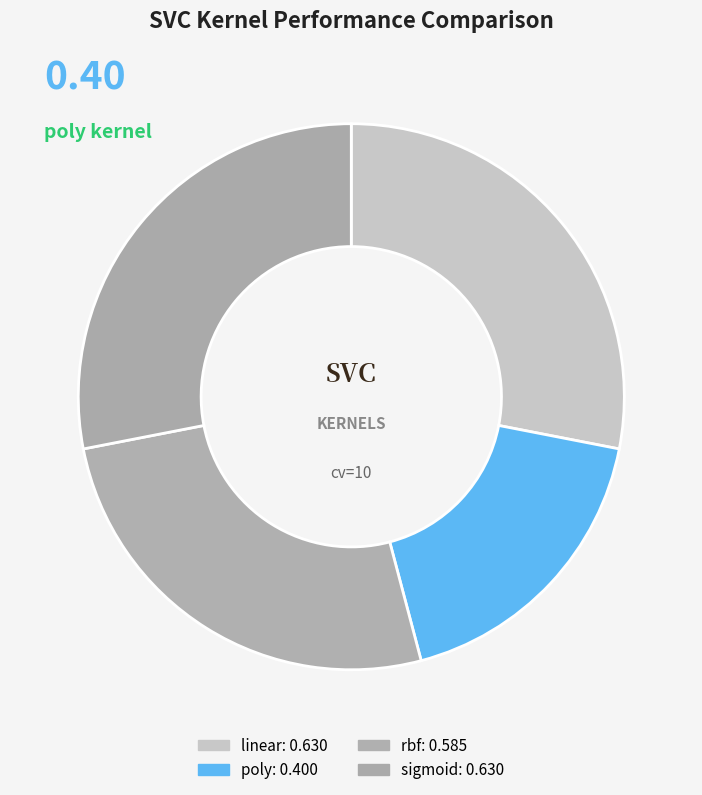

How many slices are in this pie chart?

4